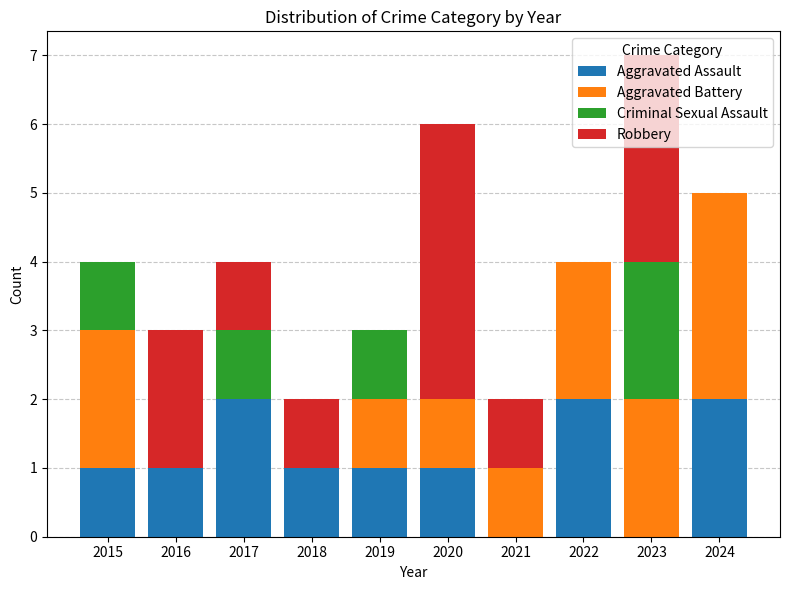

True or false: Aggravated Assault has a value of 1 at 2016.

True